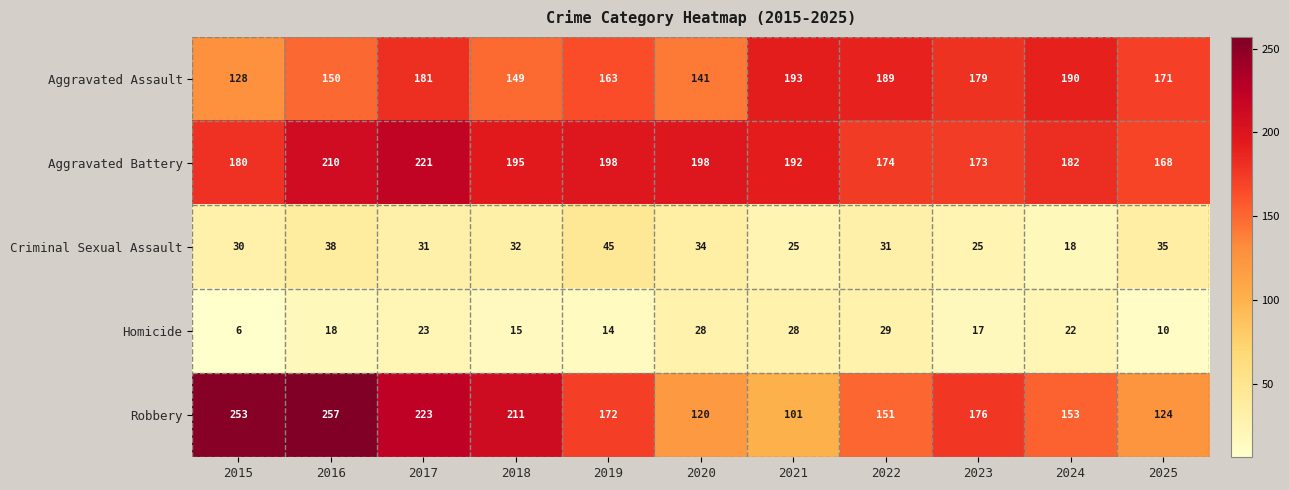

What is the spread (max minus min) of values at 2020?

170